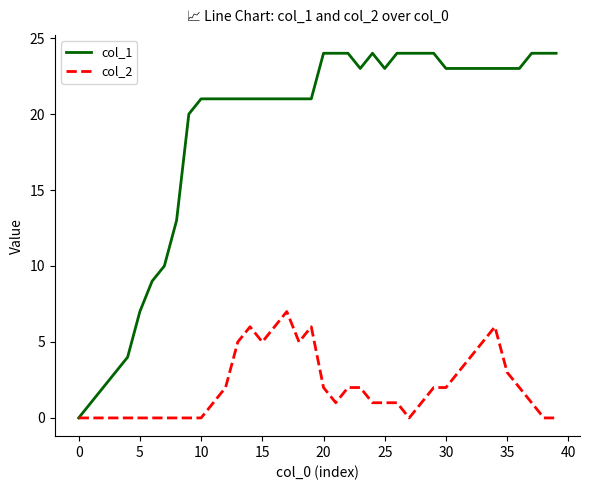

Which series has the largest total across all categories?

col_1